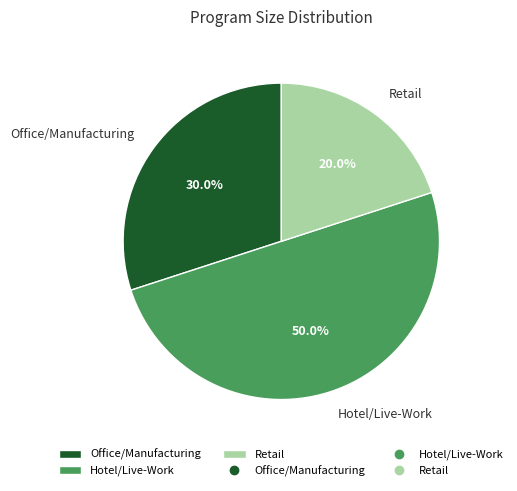

True or false: Hotel/Live-Work accounts for 50% of the total.

True